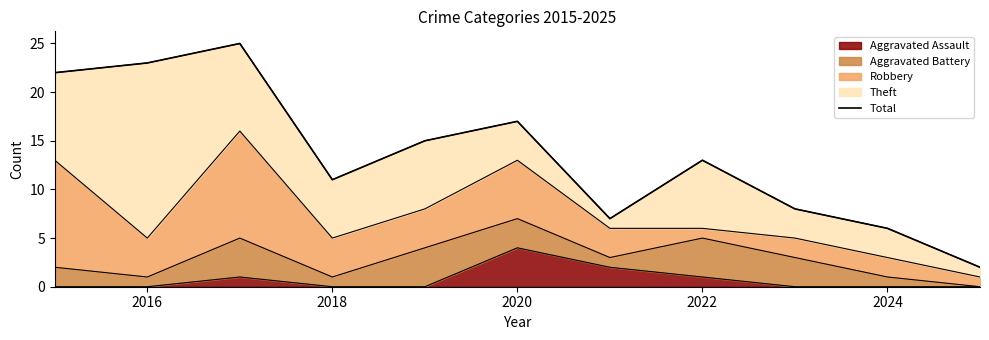

True or false: the data has more than 0 interior local peaks.

True